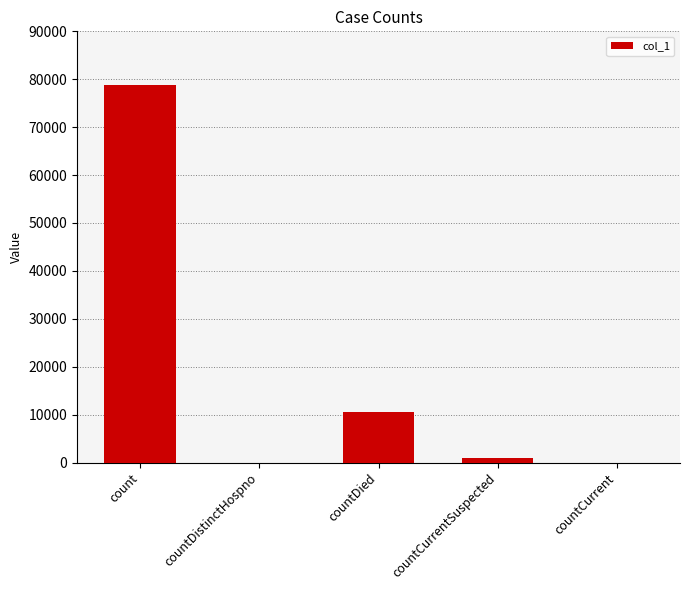

Between countCurrentSuspected and countDied, which is larger?

countDied